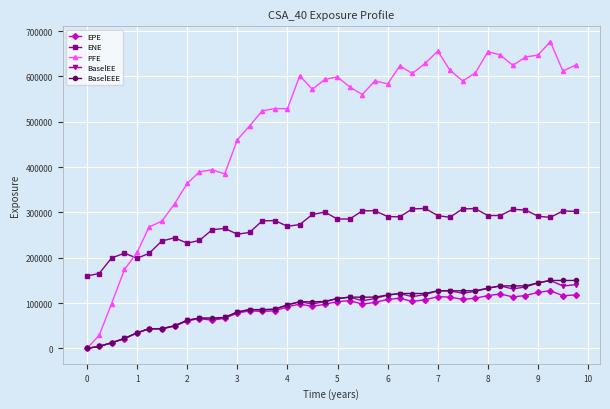

Which series has the largest total across all categories?

PFE